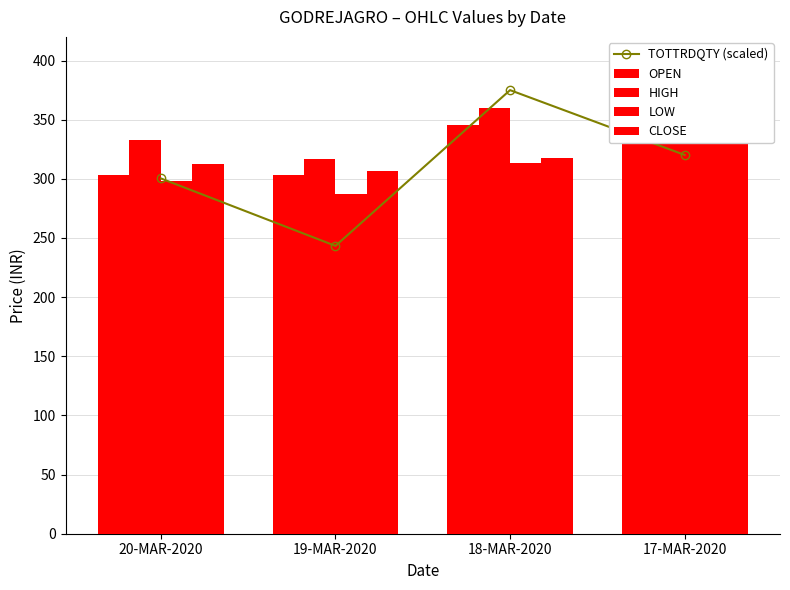

What is the sum of the OPEN values at 18-MAR-2020 and 17-MAR-2020?

720.3